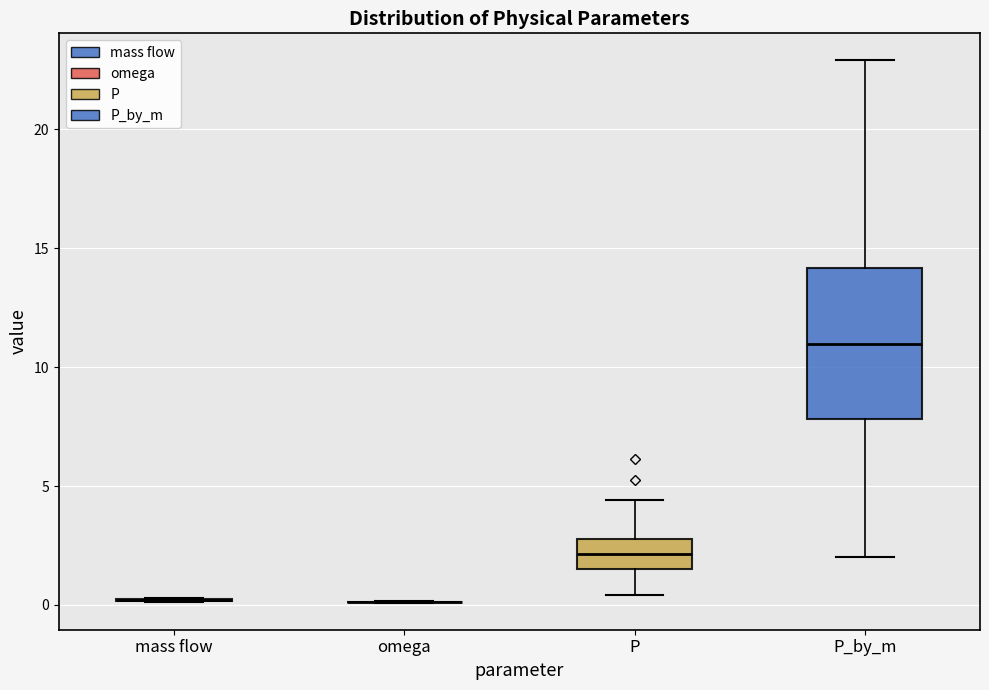

Reading left to right, read every box against the y-axis: the position of its median line, the range the box covers, and the ends of its whiskers. The values are not printed on the chart, so give them approximately, as read against the axis.

mass flow: box collapsed to a line at 0.0, whiskers 0.0 to 0.5
omega: box collapsed to a line at 0.0, whiskers 0.0 to 0.0
P: median 2.0, box 1.5 to 3.0, whiskers 0.5 to 4.5
P_by_m: median 11.0, box 8.0 to 14.0, whiskers 2.0 to 23.0